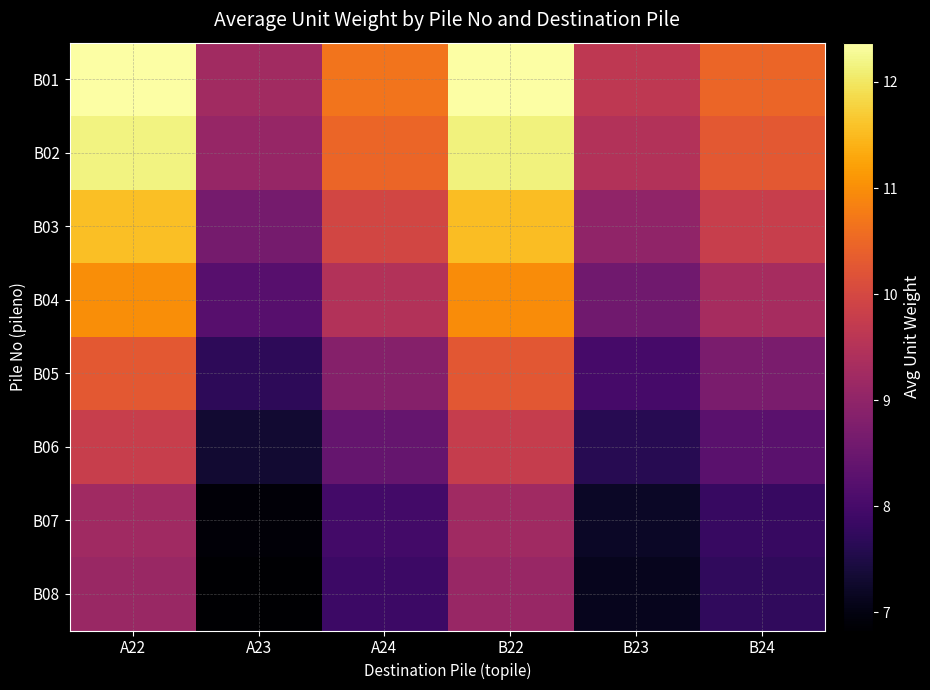

Reading left to right, extract all data points from this chart.

B01: A22=12.4	A23=9.2	A24=10.7	B22=12.4	B23=9.6	B24=10.5
B02: A22=12.2	A23=9.1	A24=10.5	B22=12.1	B23=9.5	B24=10.3
B03: A22=11.6	A23=8.6	A24=10.0	B22=11.5	B23=9.0	B24=9.8
B04: A22=11.0	A23=8.2	A24=9.5	B22=11.0	B23=8.6	B24=9.3
B05: A22=10.3	A23=7.7	A24=8.9	B22=10.3	B23=8.0	B24=8.7
B06: A22=9.8	A23=7.3	A24=8.4	B22=9.8	B23=7.6	B24=8.3
B07: A22=9.2	A23=6.9	A24=8.0	B22=9.2	B23=7.2	B24=7.8
B08: A22=9.1	A23=6.8	A24=7.9	B22=9.1	B23=7.1	B24=7.7